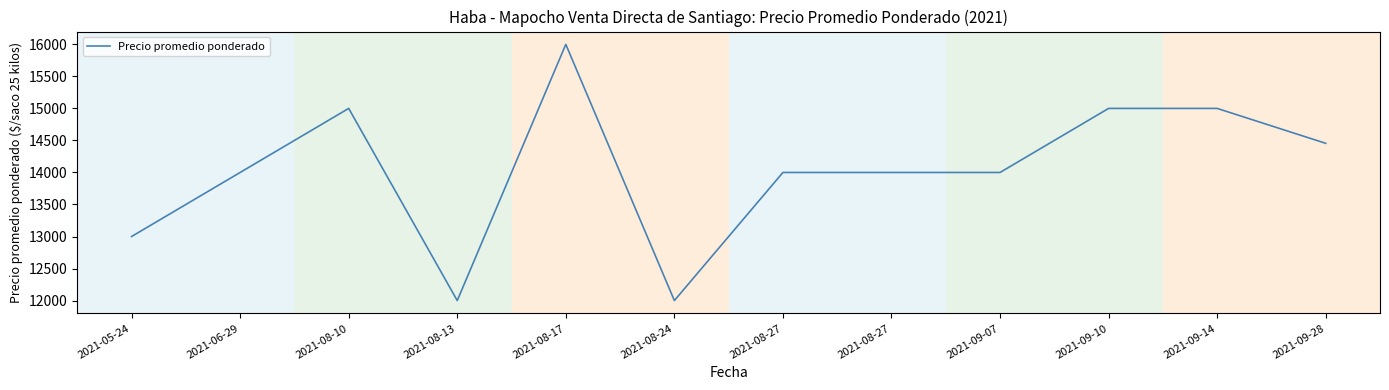

Count the values in the range 14000 to 15000.

8